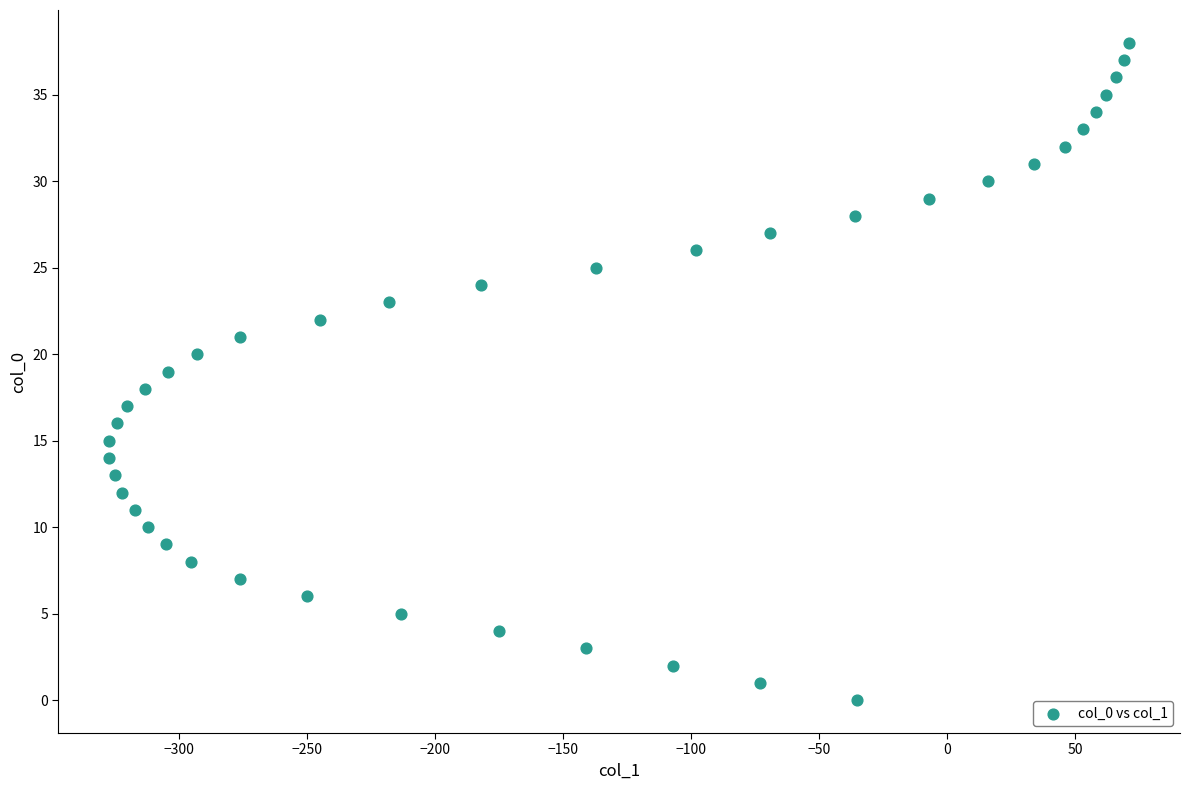

What is the range of X values (max minus min)?

398